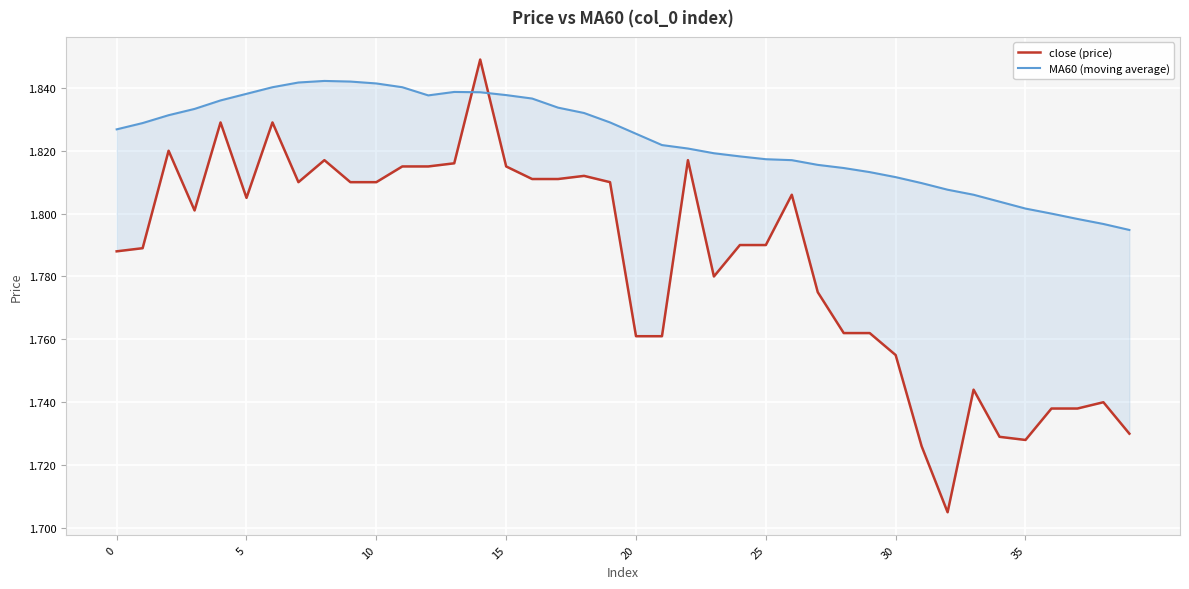

Which label corresponds to the smallest value in the chart?

32